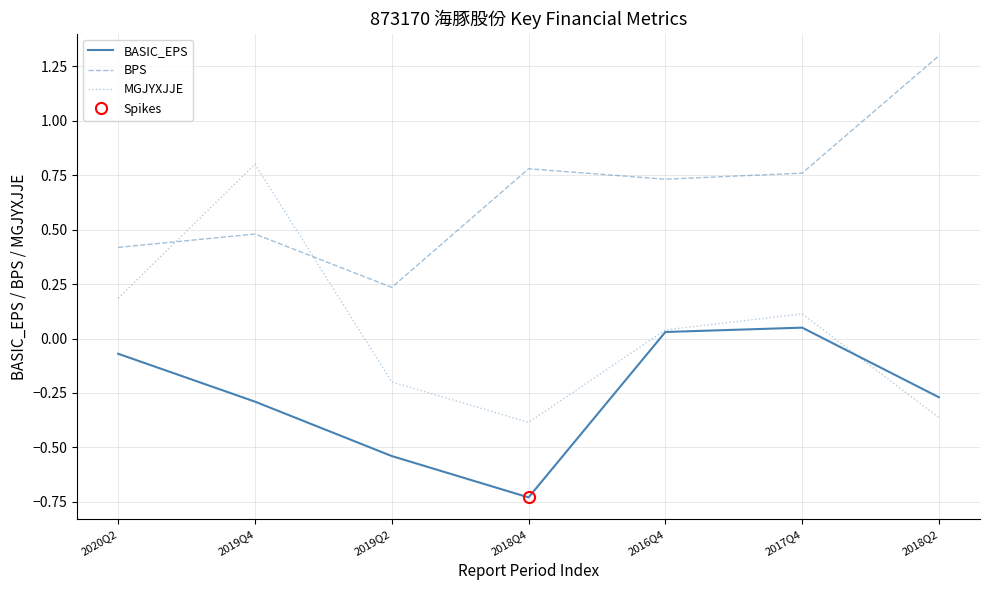

What are all the series names shown in the legend?

BASIC_EPS, BPS, MGJYXJJE